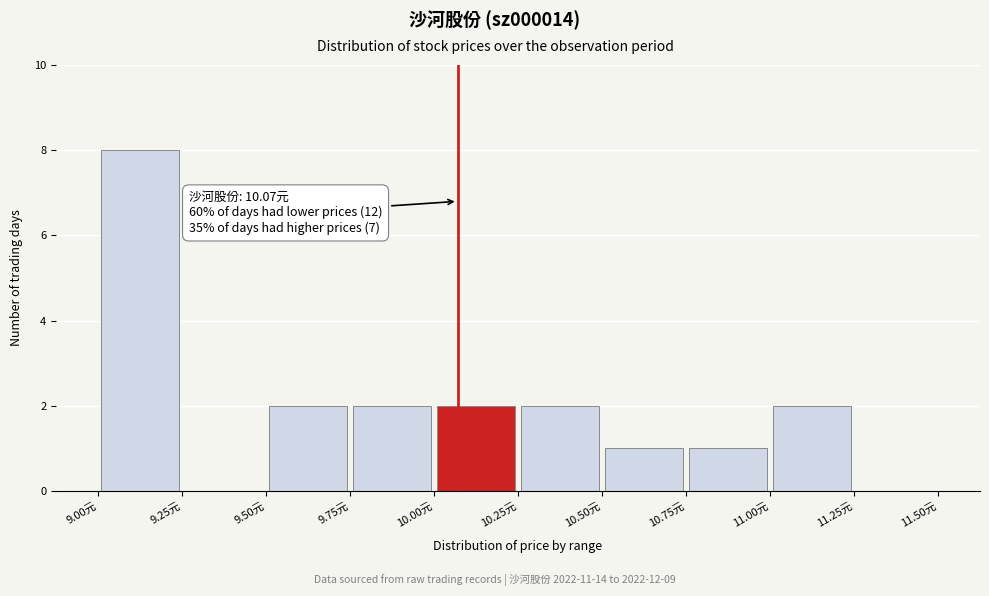

Which range on the x-axis has the tallest bar?

9.00 to 9.25